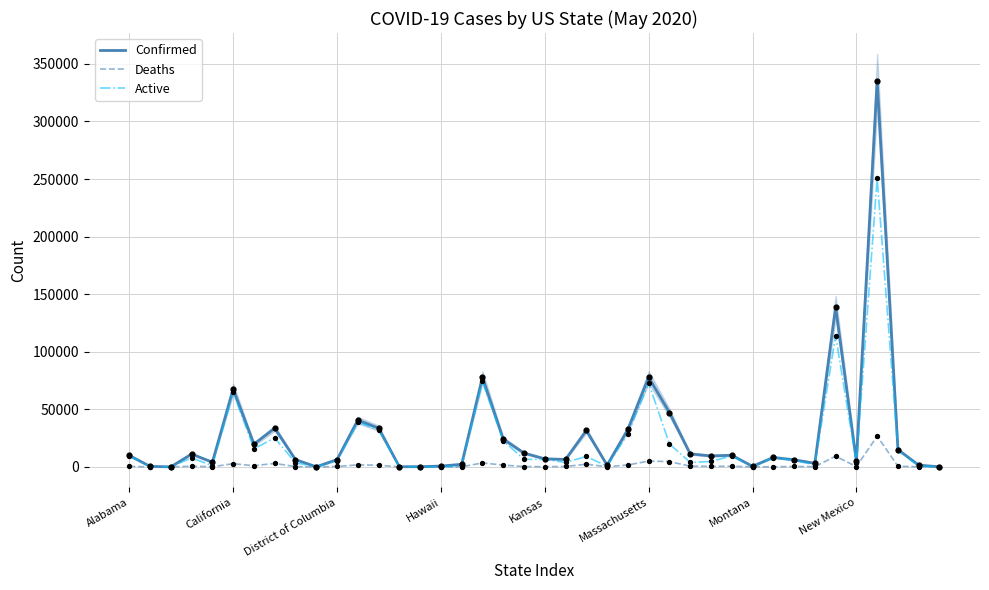

What are all the series names shown in the legend?

Confirmed, Deaths, Active